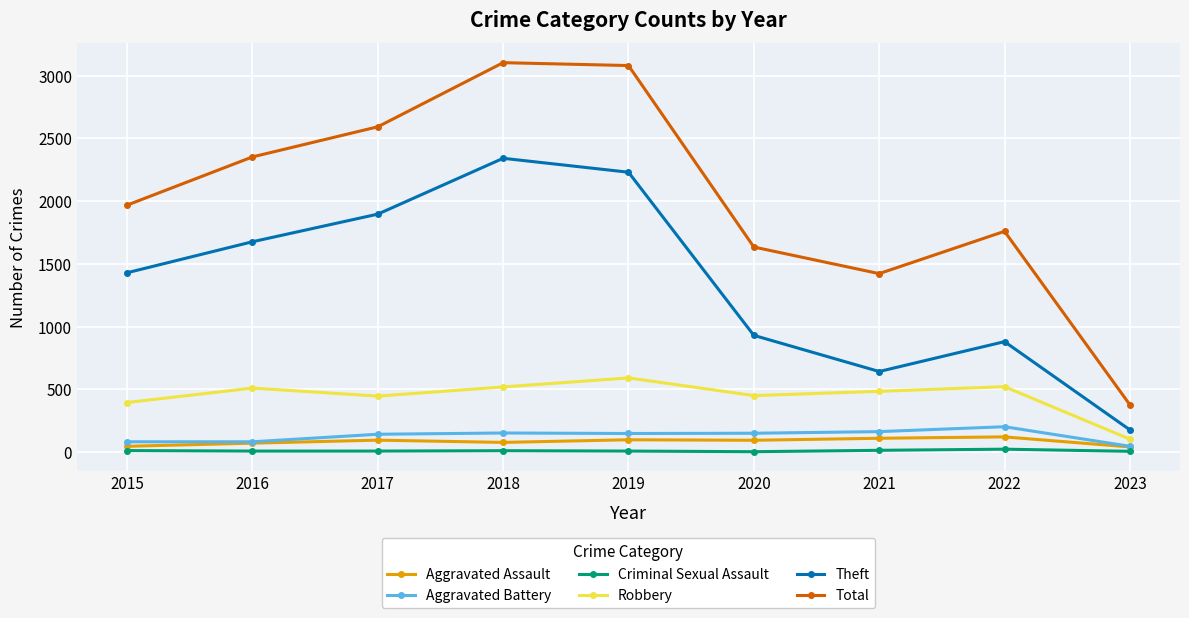

Count the number of data series in this chart.

6